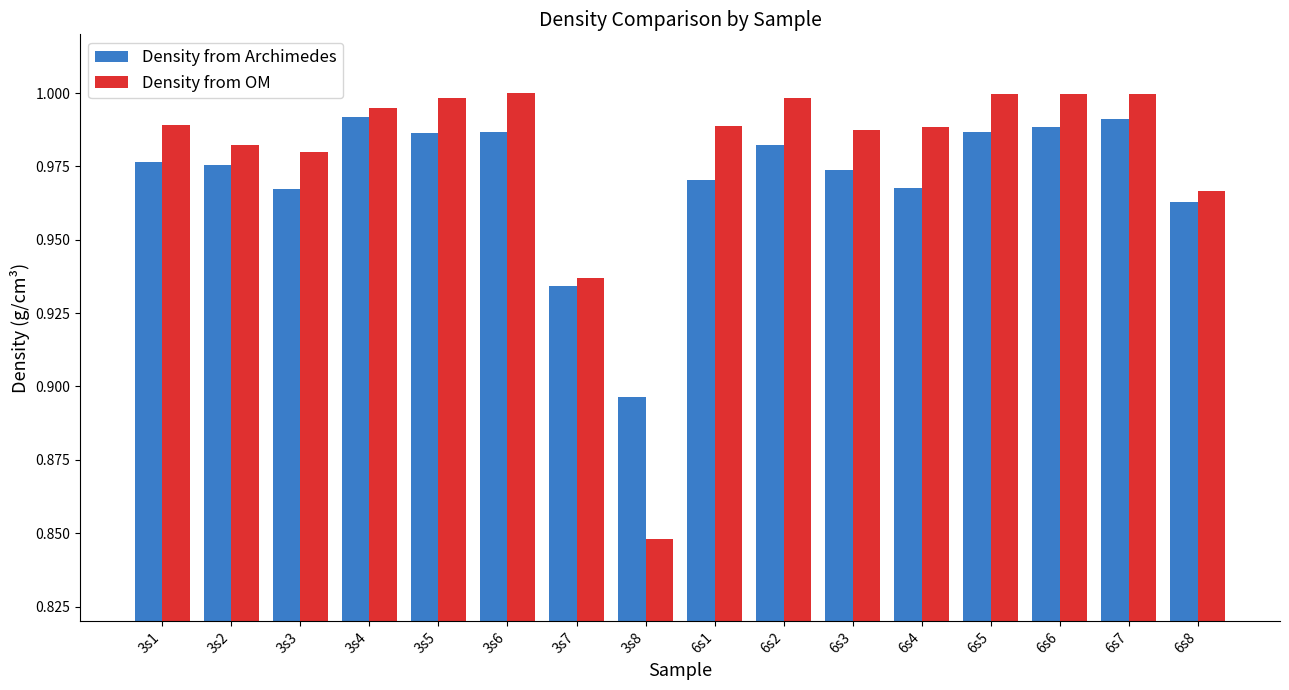

Which series has the widest spread of values?

Density from OM